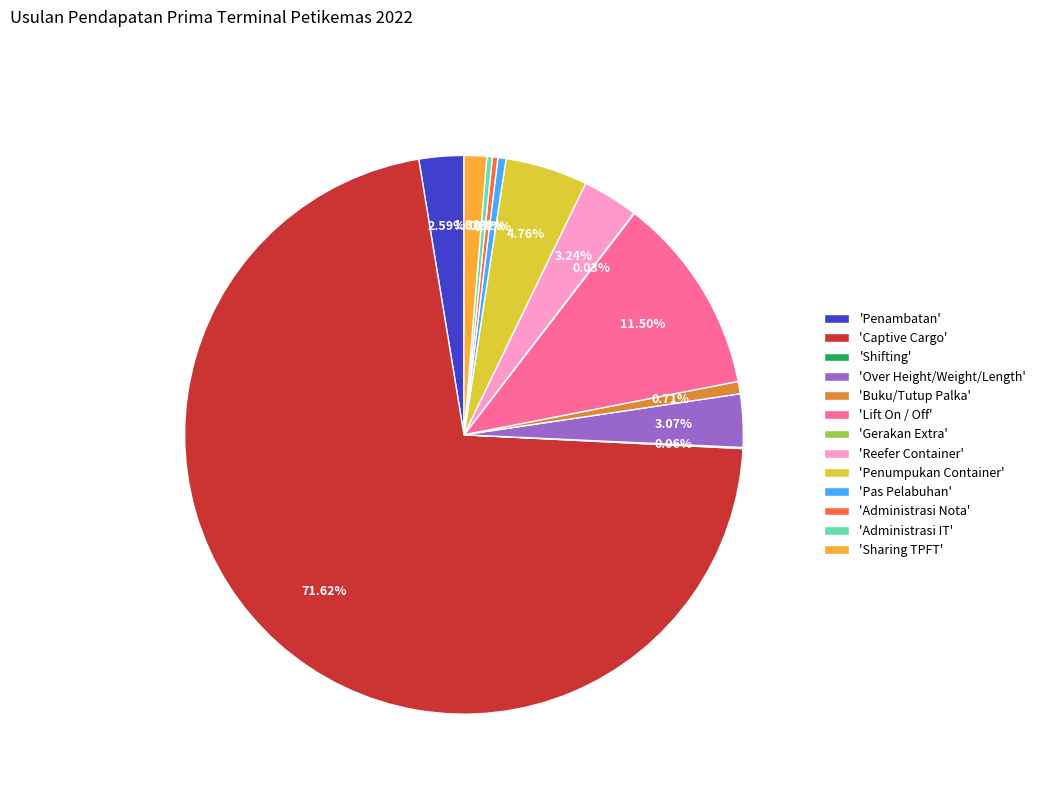

Which category accounts for the majority?

'Captive Cargo'